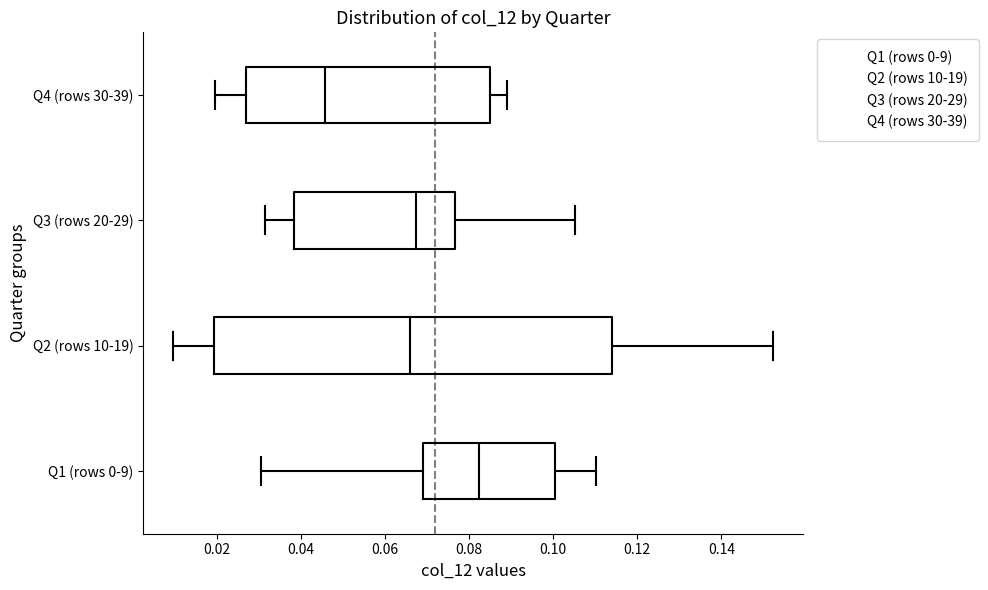

Comparing the boxes themselves (not the whiskers), which one is the widest?

Q2 (rows 10-19)